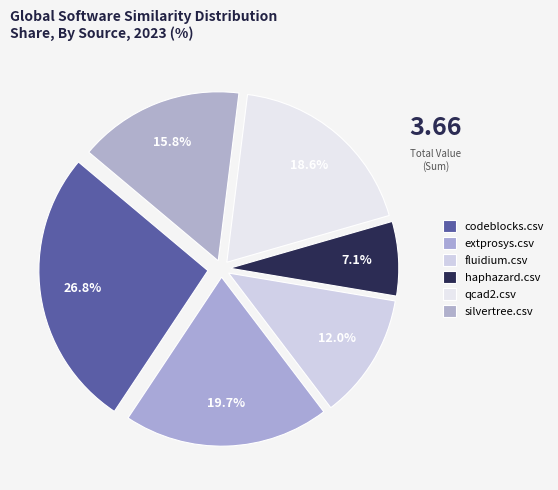

Does codeblocks.csv represent more than half of the total?

No